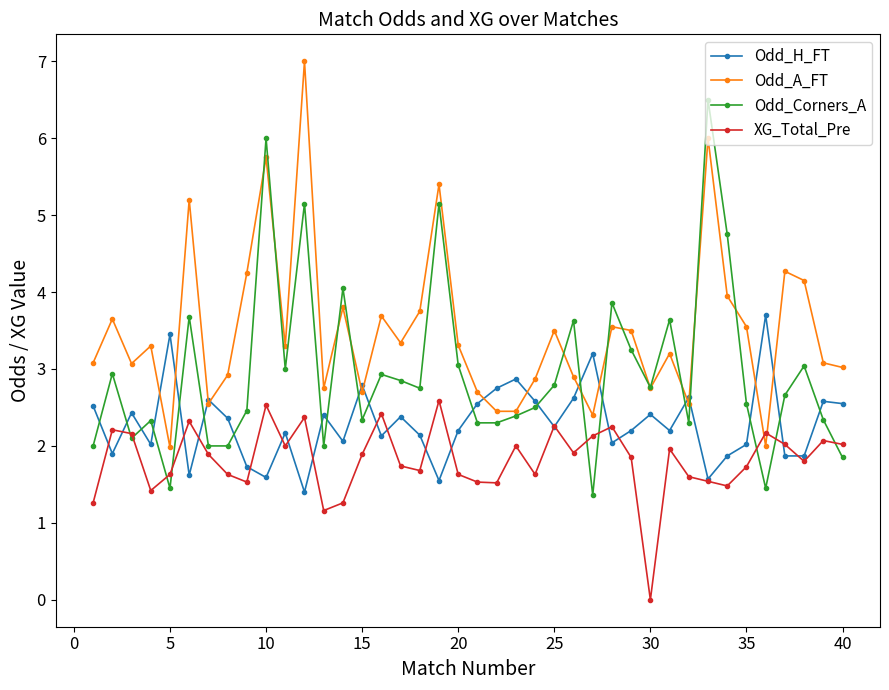

Which series has the largest total across all categories?

Odd_A_FT